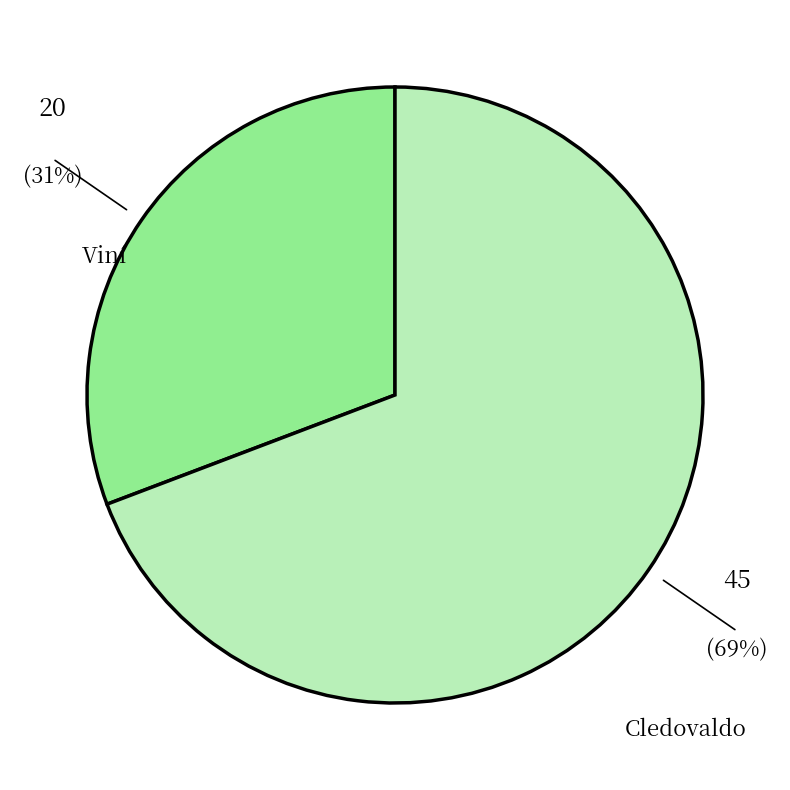

To the nearest percent, what is the difference between the Cledovaldo and Viní slice percentages?

38%